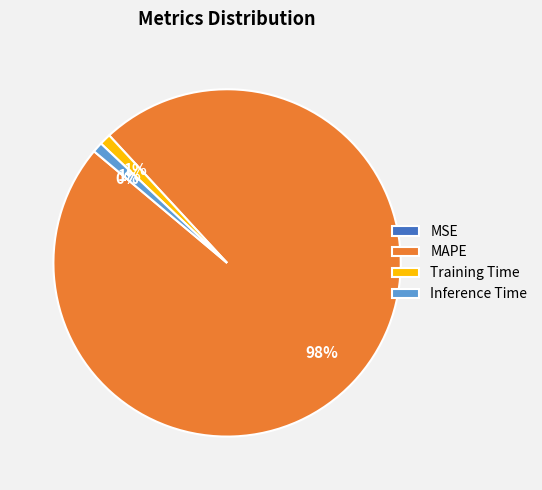

To the nearest percent, what is the average slice percentage?

25%